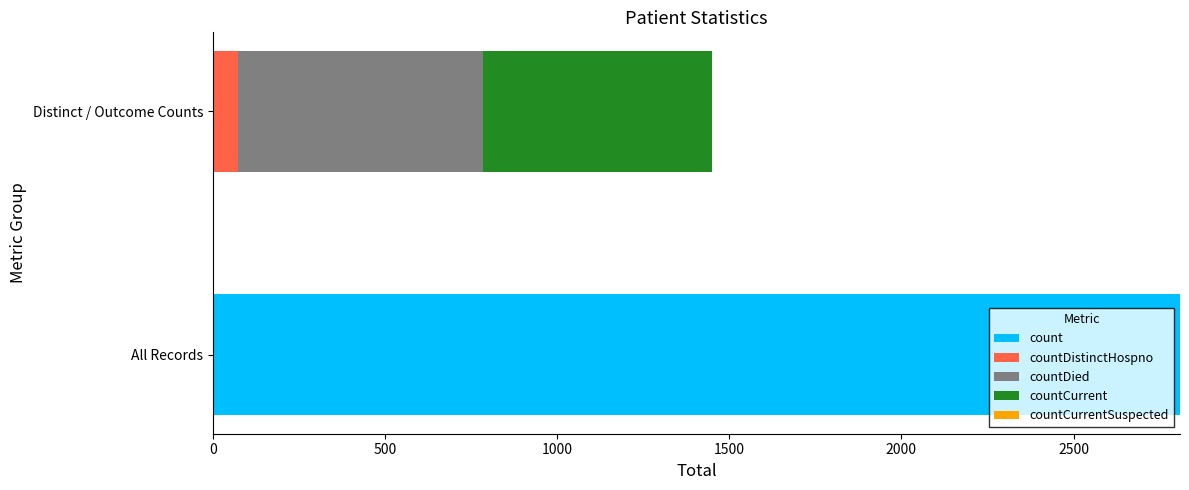

The value of count at Distinct / Outcome Counts is 0. True or false?

True